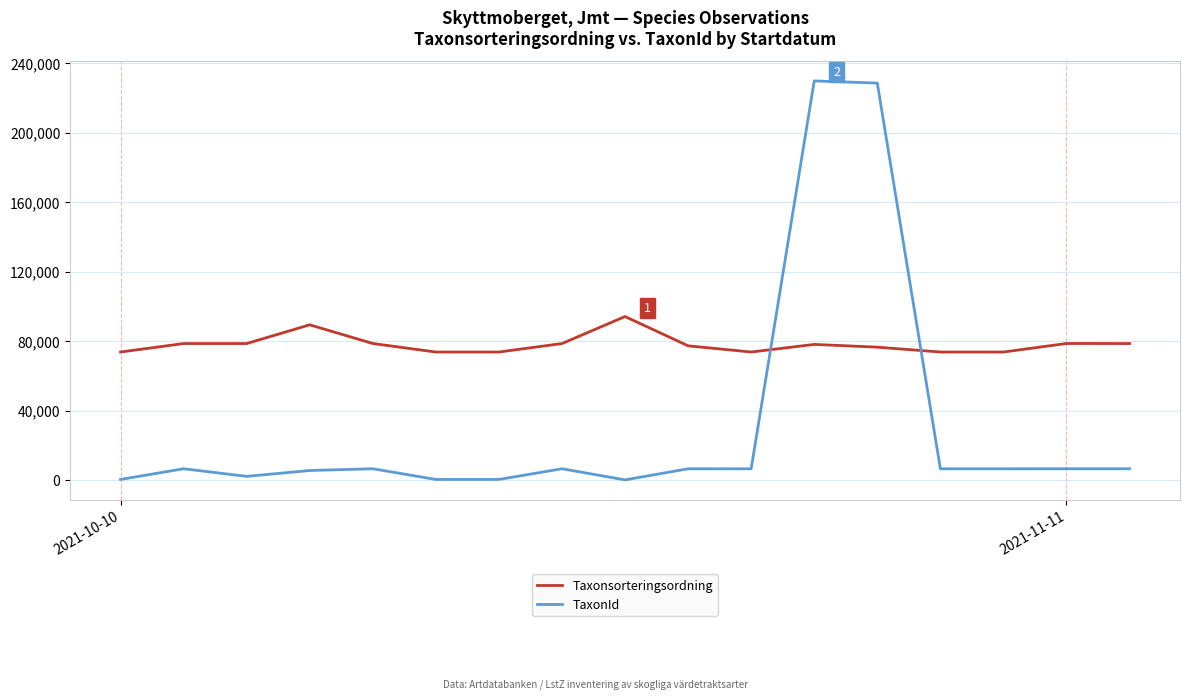

Which series ends up on top after the final intersection of Taxonsorteringsordning and TaxonId?

Taxonsorteringsordning